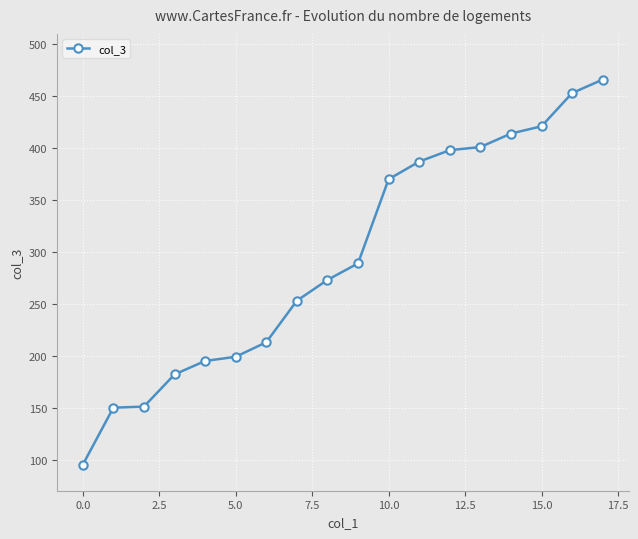

What is the difference between the maximum and second lowest values?

316